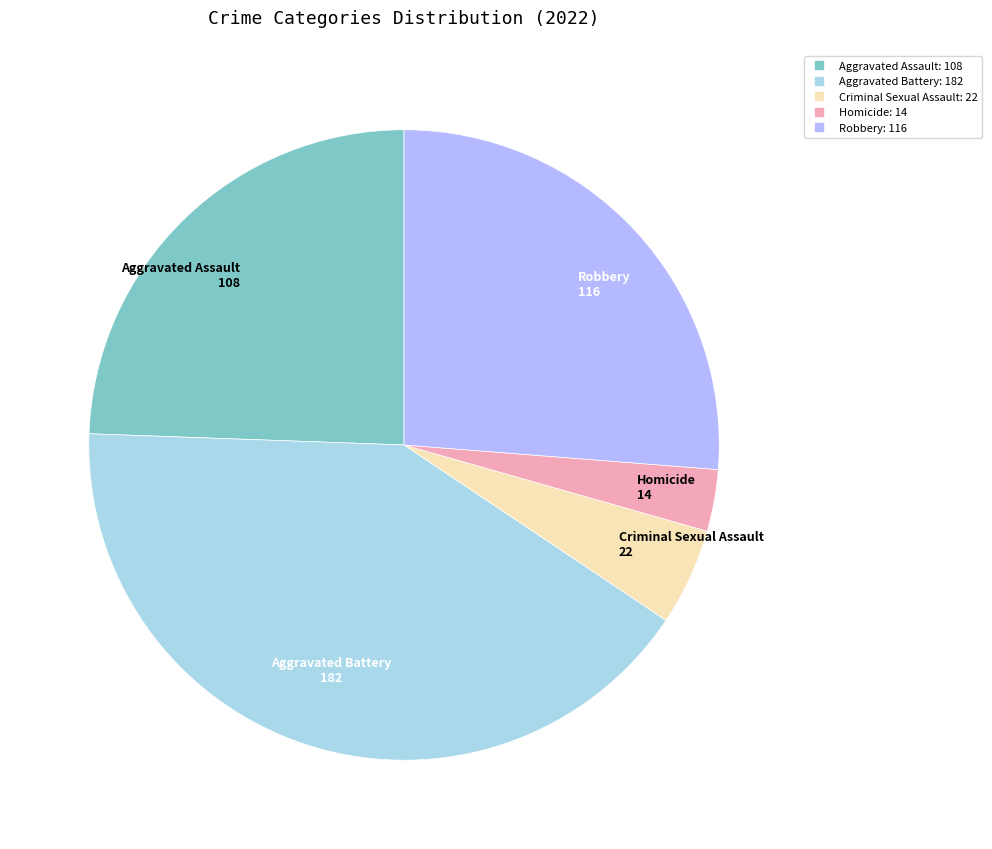

Do Aggravated Assault and Robbery together represent more than half of the pie?

Yes